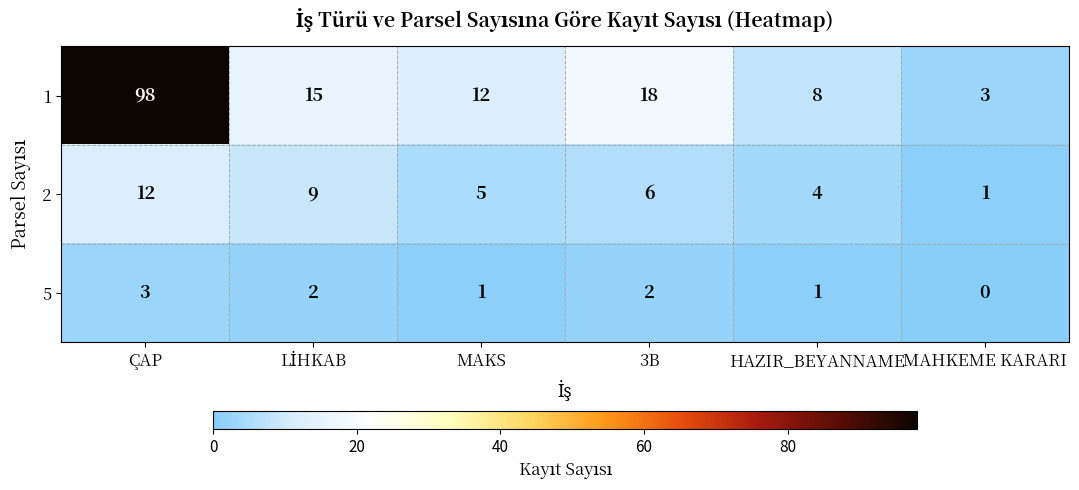

What is the difference between the 1 values at MAKS and 3B?

6